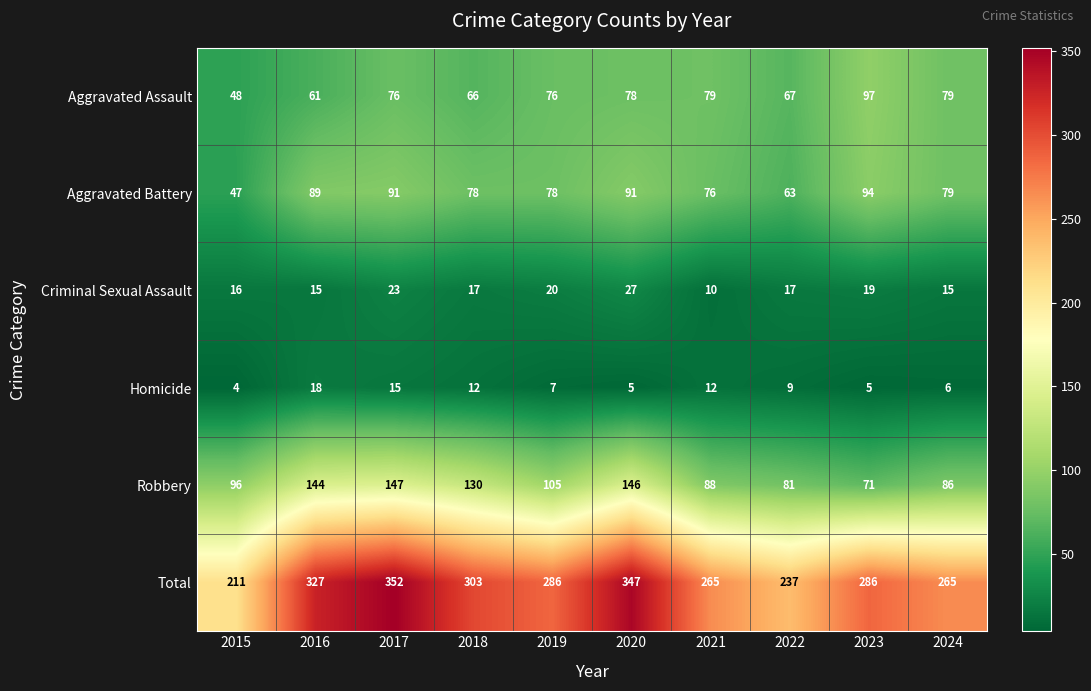

Rank the series at 2018 from lowest to highest value.

Homicide, Criminal Sexual Assault, Aggravated Assault, Aggravated Battery, Robbery, Total